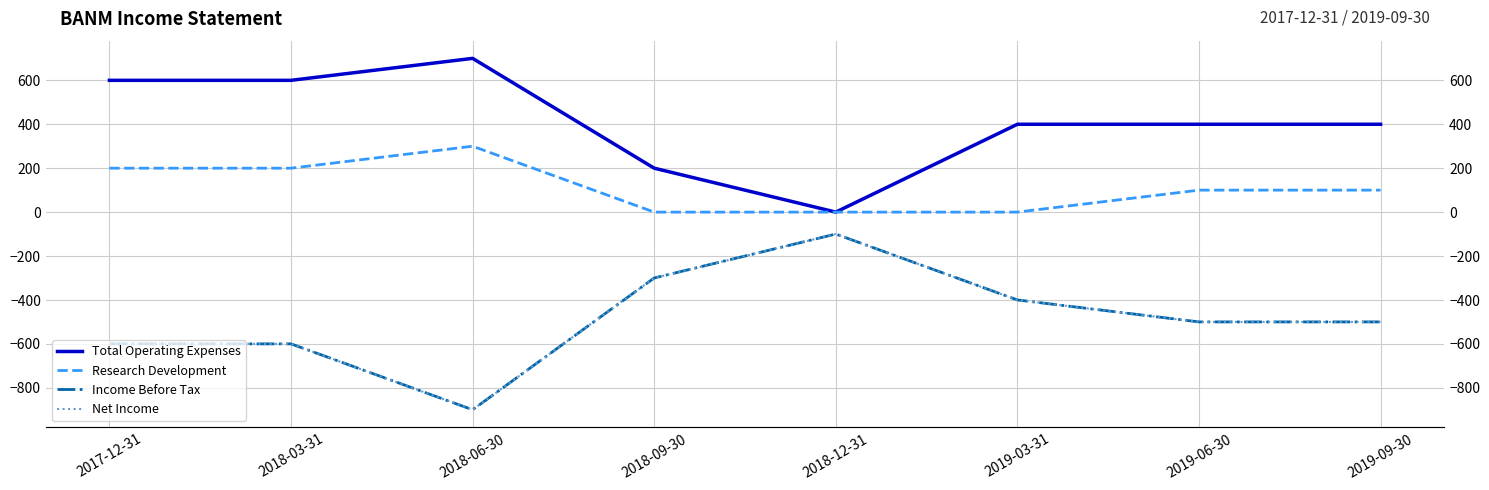

Is it true that Total Operating Expenses equals 48 at 2018-09-30?

False